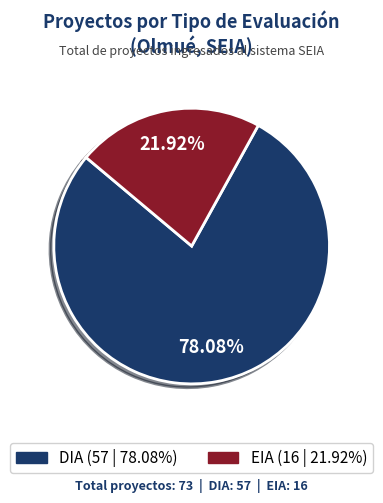

How many slices are in this pie chart?

2